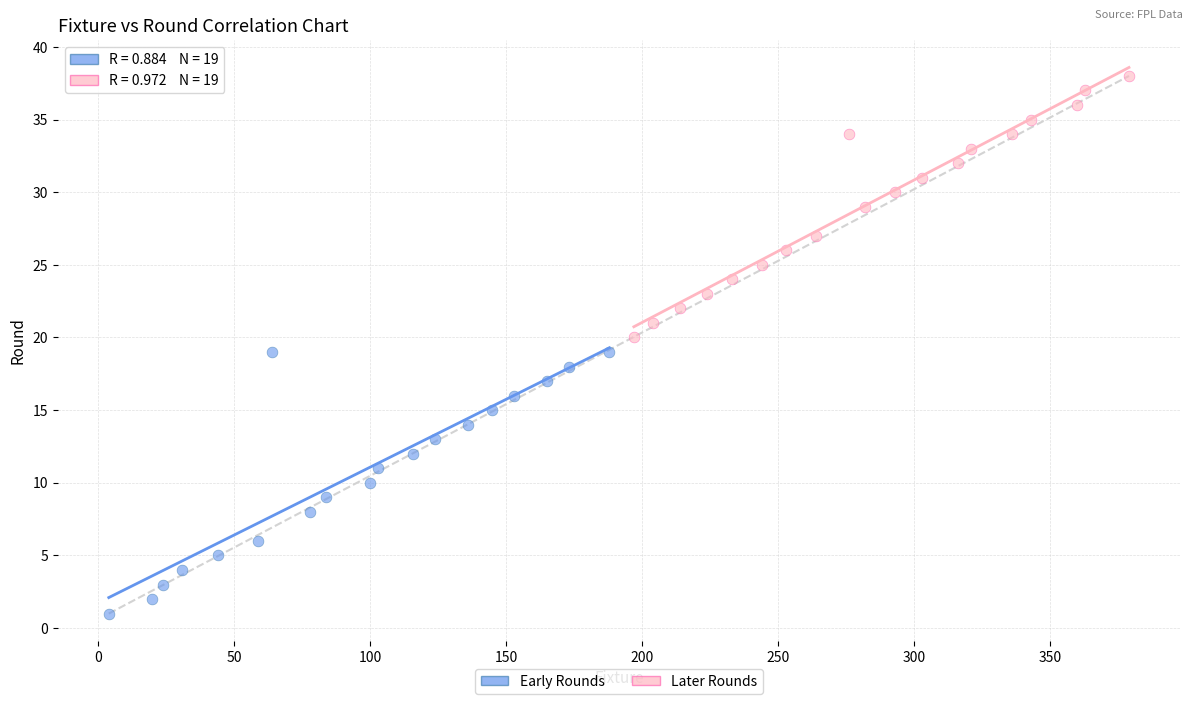

Which series reaches the minimum Y coordinate?

Early Rounds